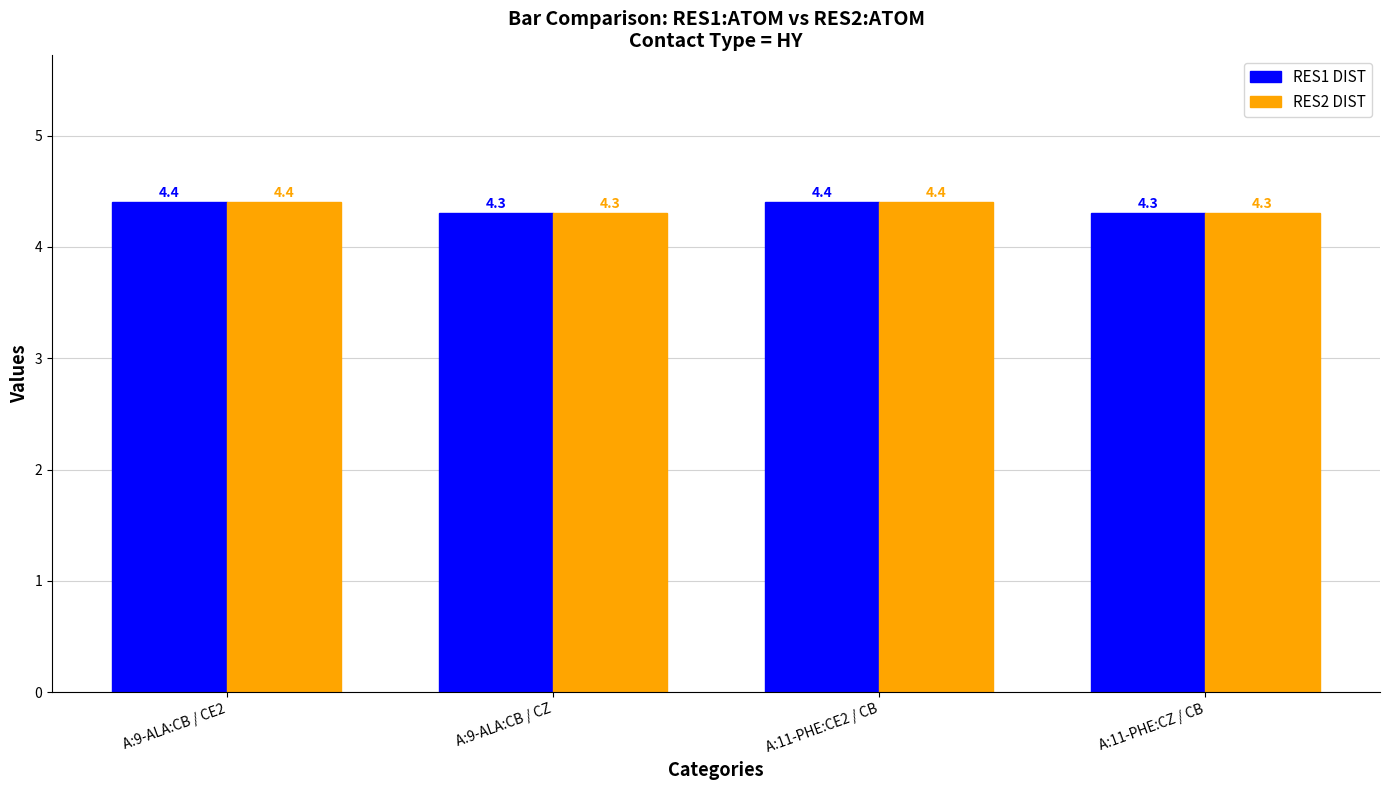

What is the total value across all series at A:11-PHE:CE2 / CB?

8.8